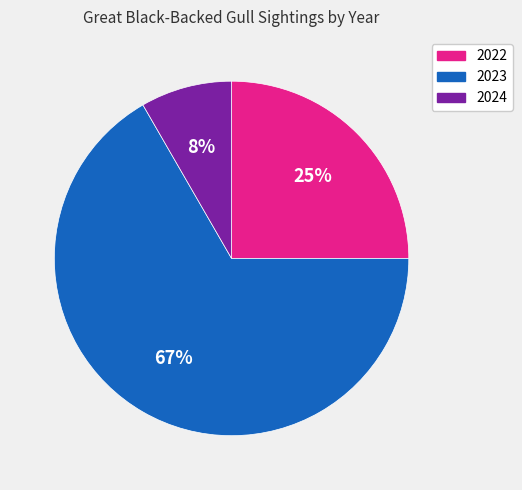

What is the smallest slice in the pie chart?

2024